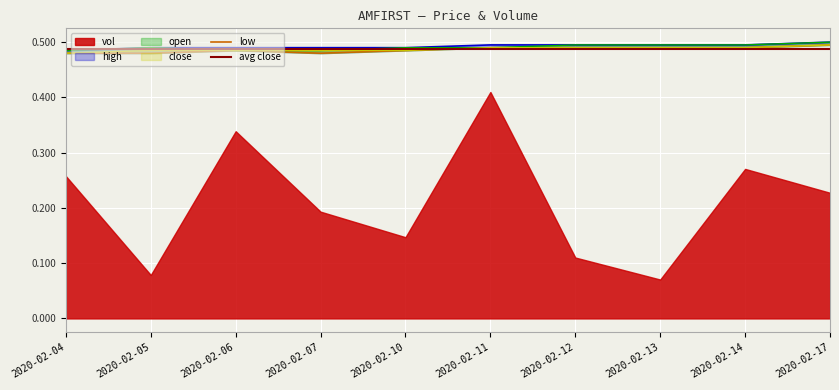

What is the average value of the low series?

0.5